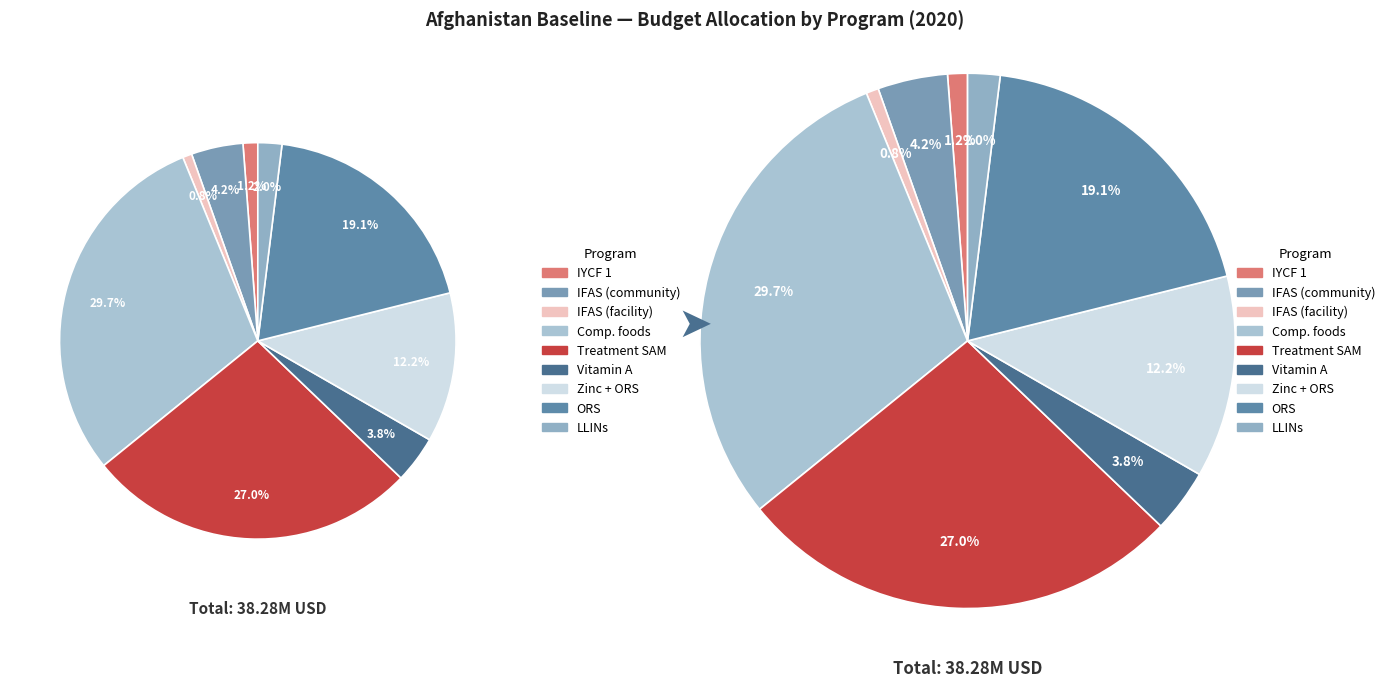

Between IFAS for pregnant women (health facility) and Long-lasting insecticide-treated bednets, which is larger?

Long-lasting insecticide-treated bednets